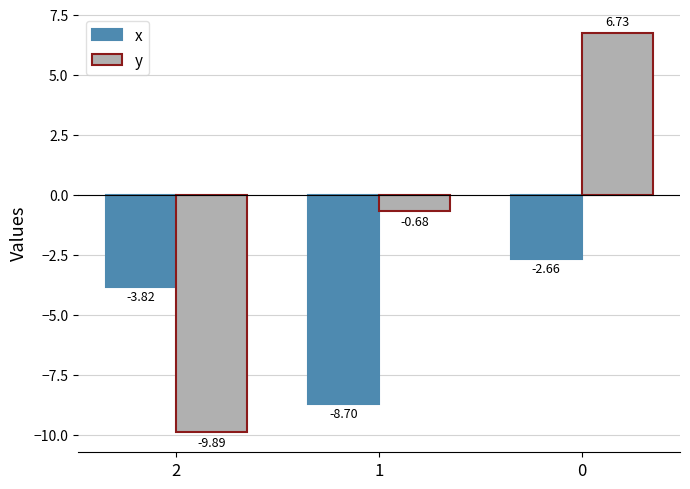

What is the sum of the y values at 2 and 1?

-10.6